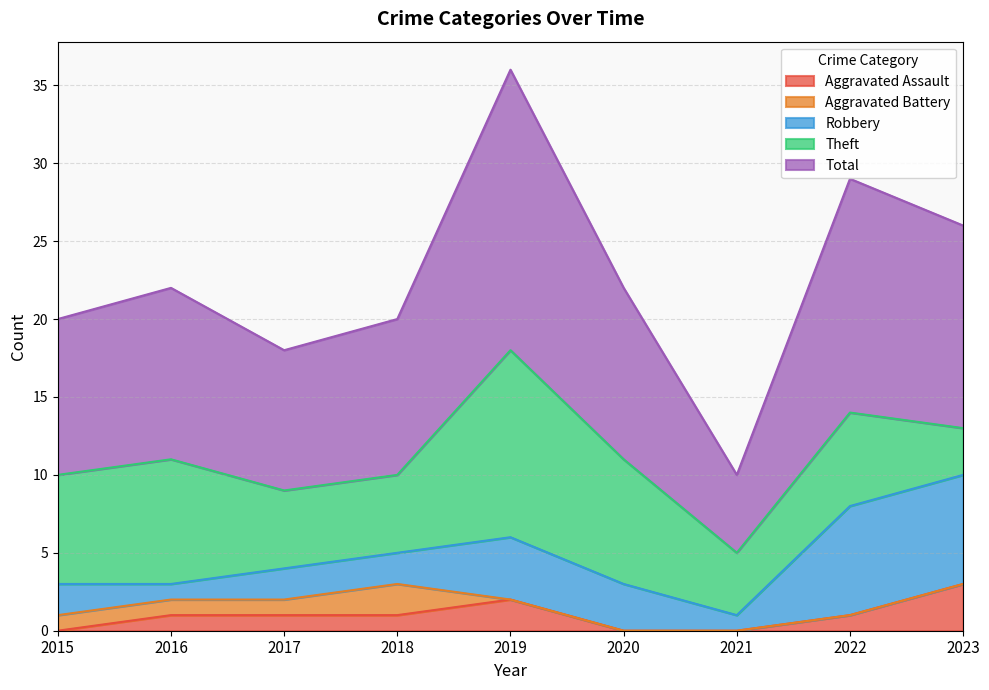

The Total series shows 18 at 2019. True or false?

True